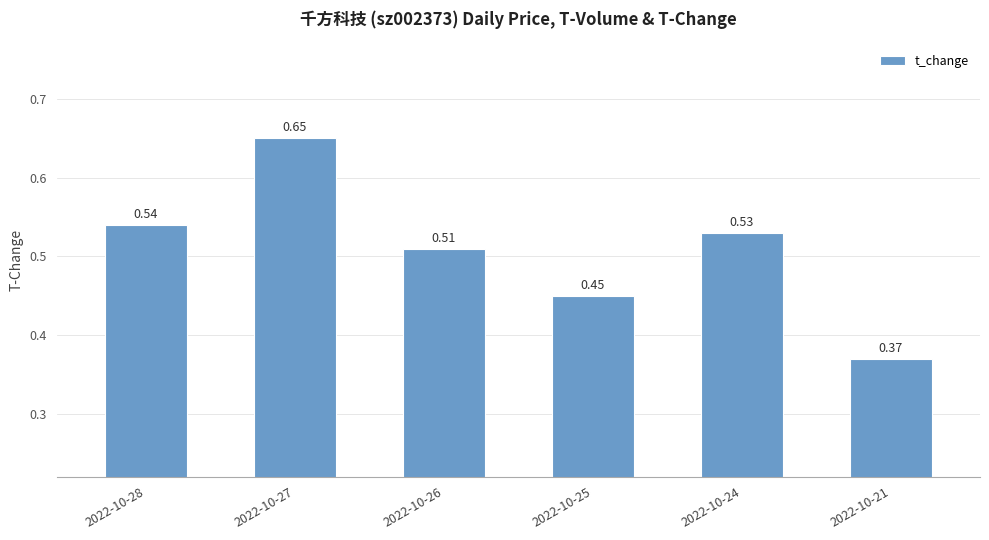

List the labels in order of value, smallest first.

2022-10-21, 2022-10-25, 2022-10-26, 2022-10-24, 2022-10-28, 2022-10-27